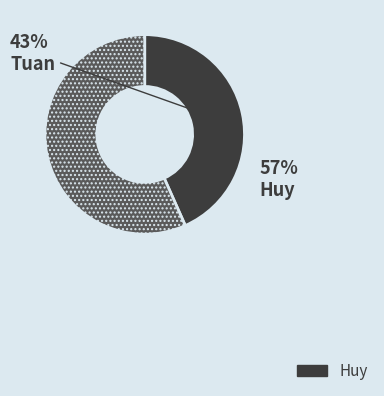

To the nearest percent, what percentage of the pie is Huy?

57%